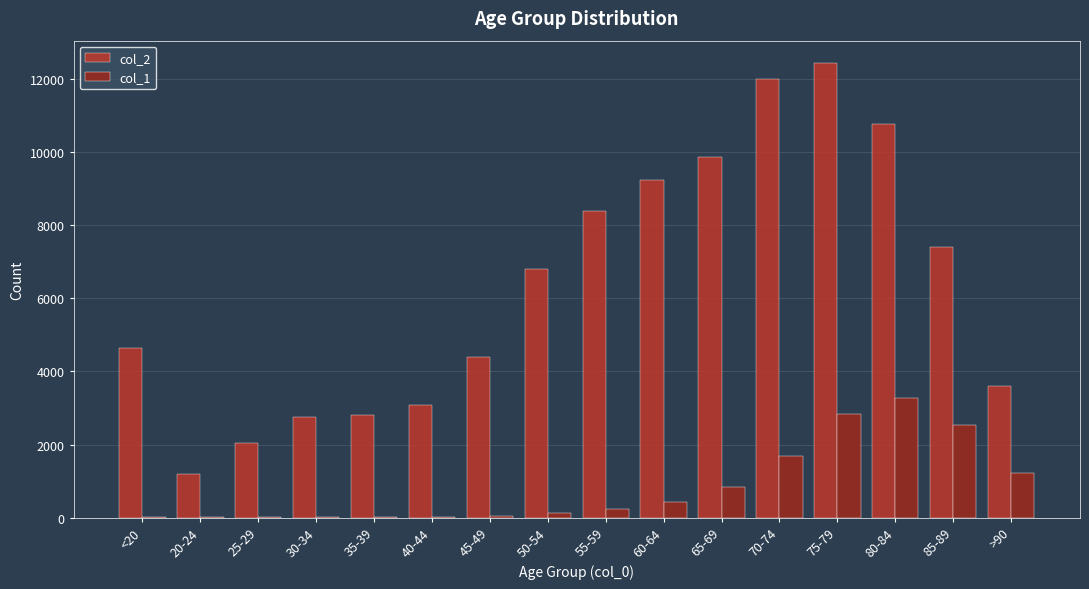

How many categories are shown in the chart?

16